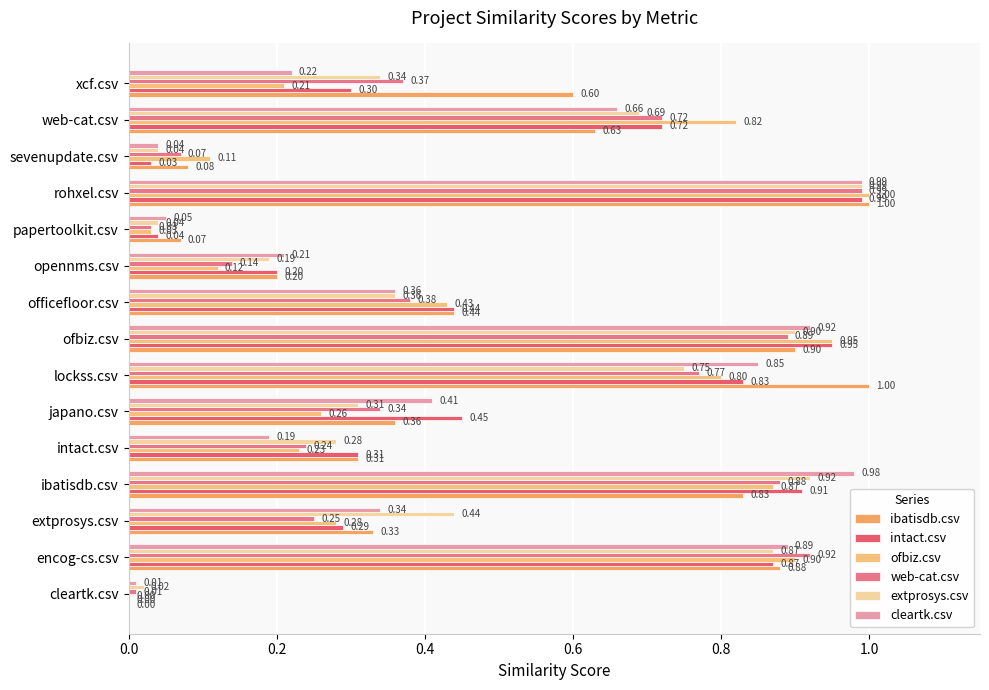

What is the maximum value shown in the chart?

1.0